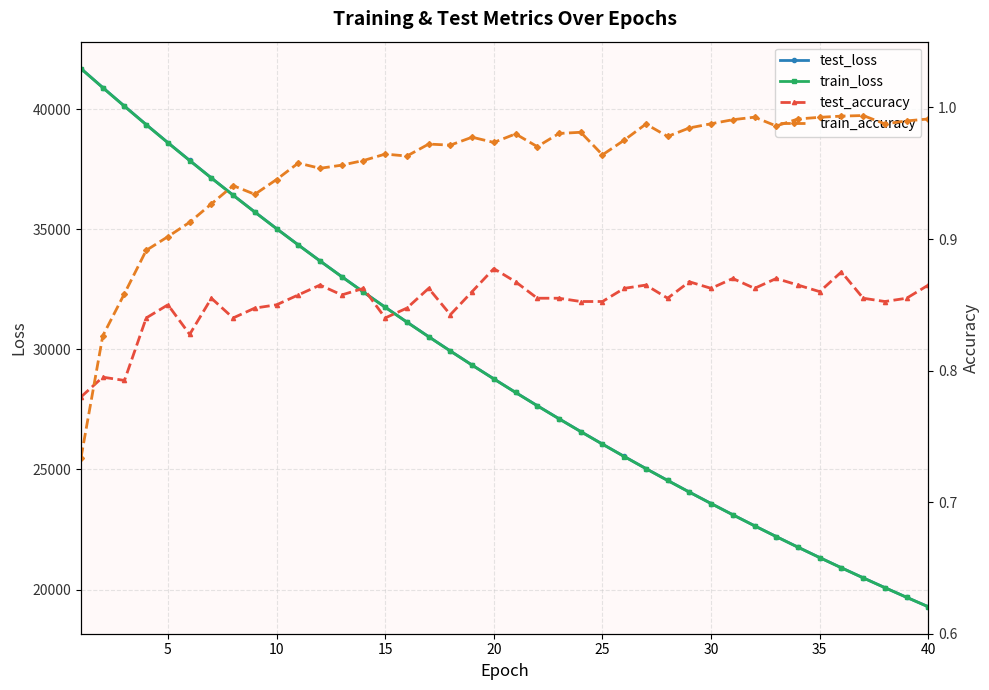

The value of test_loss at 15 is 31758.8. True or false?

True